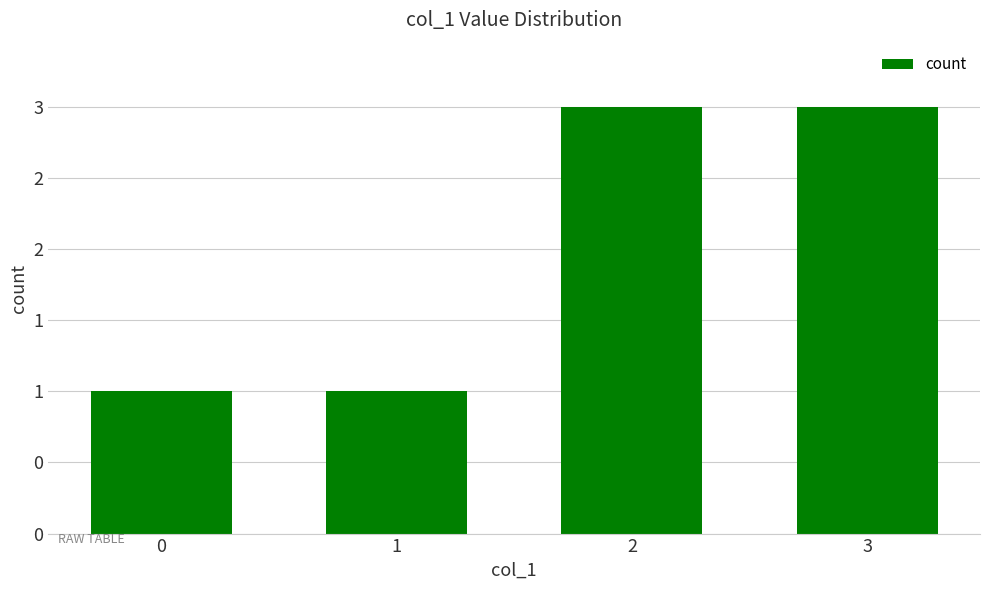

What is the approximate value at 3?

3